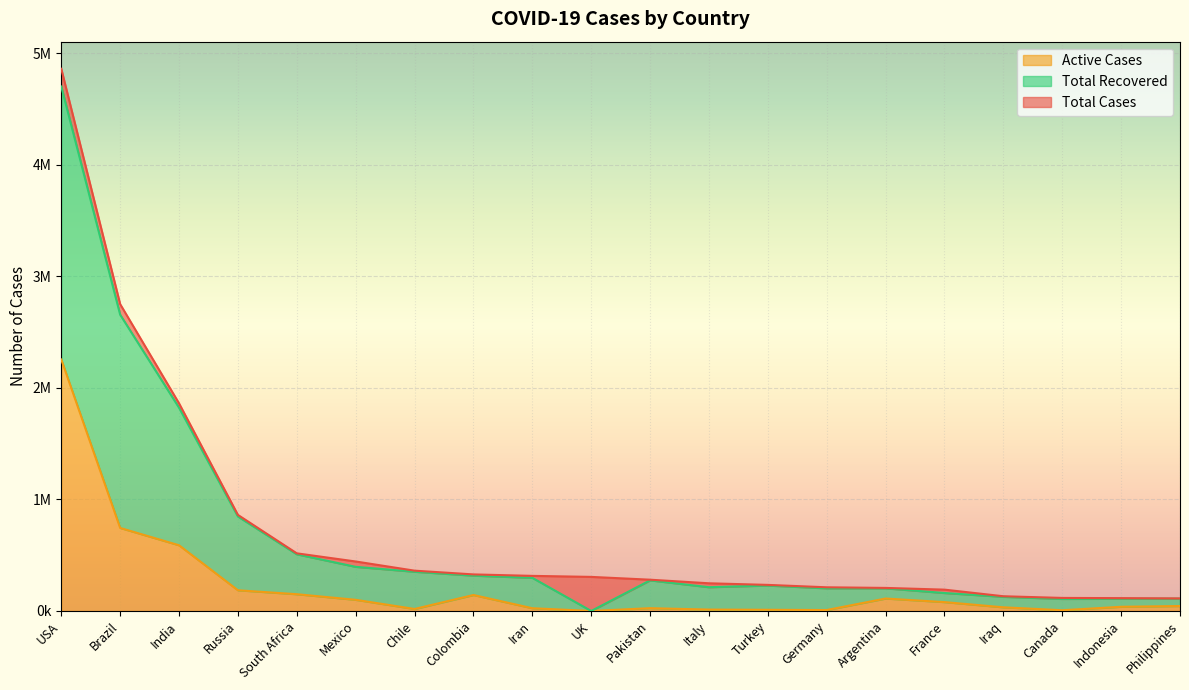

Which series has the widest spread of values?

Total Cases